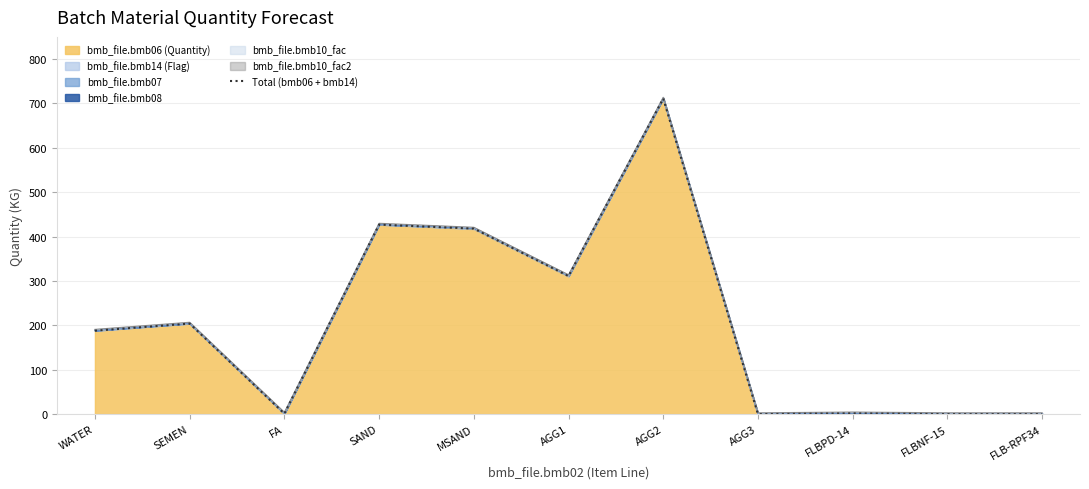

Reading right to left, transcribe all the data shown in this chart.

FLB-RPF34=0.0	FLBNF-15=0.0	FLBPD-14=1.7	AGG3=0.0	AGG2=711.0	AGG1=311.0	MSAND=418.0	SAND=427.0	FA=1.0	SEMEN=204.0	WATER=188.0